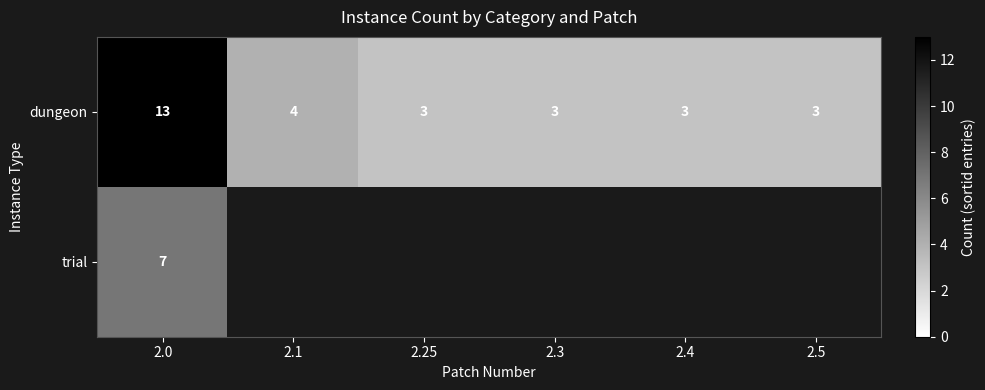

What is the difference between the maximum and minimum values in the dungeon series?

10